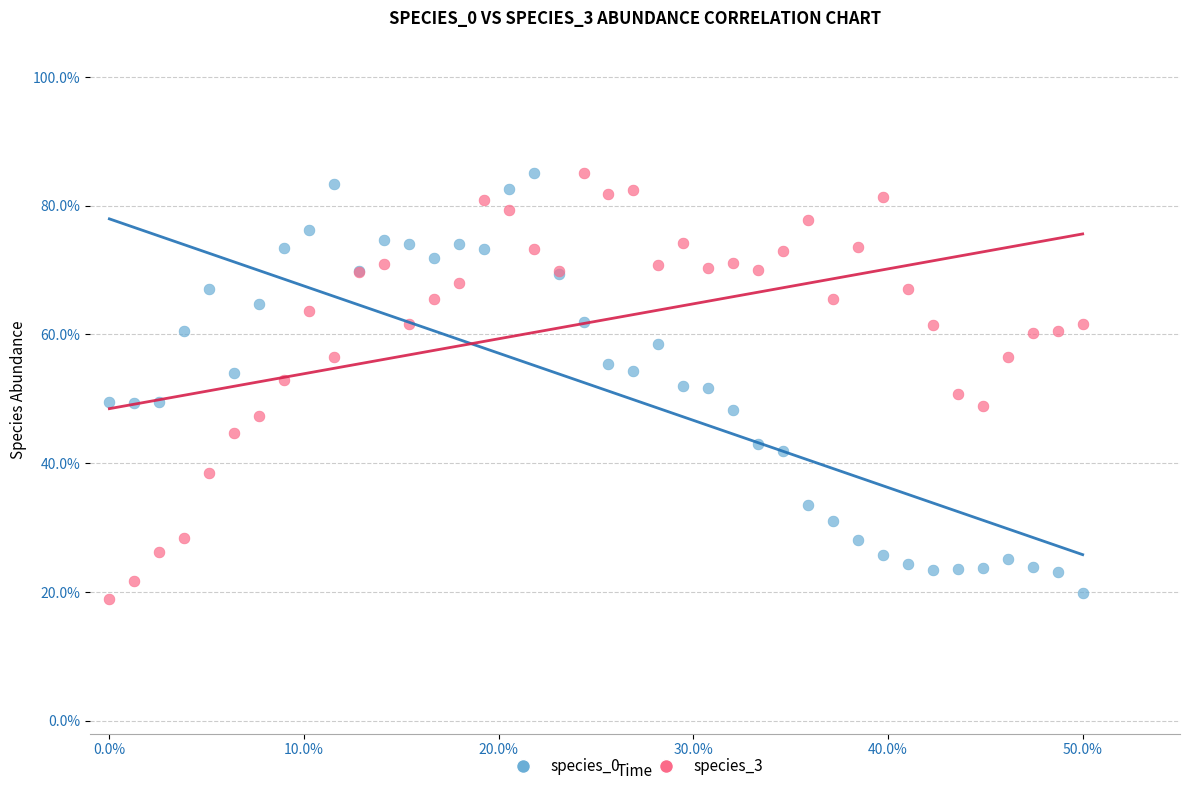

What is the X range (max minus min) for the scatter plot?

50.0